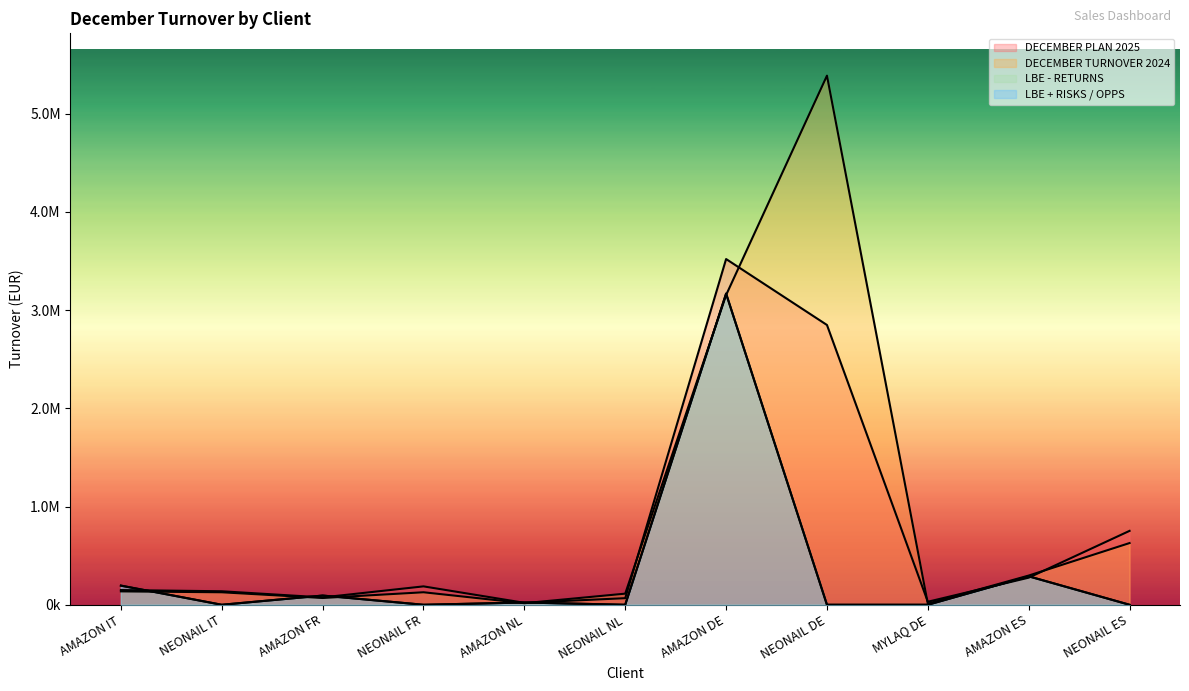

Which series has the largest total across all categories?

DECEMBER TURNOVER 2024